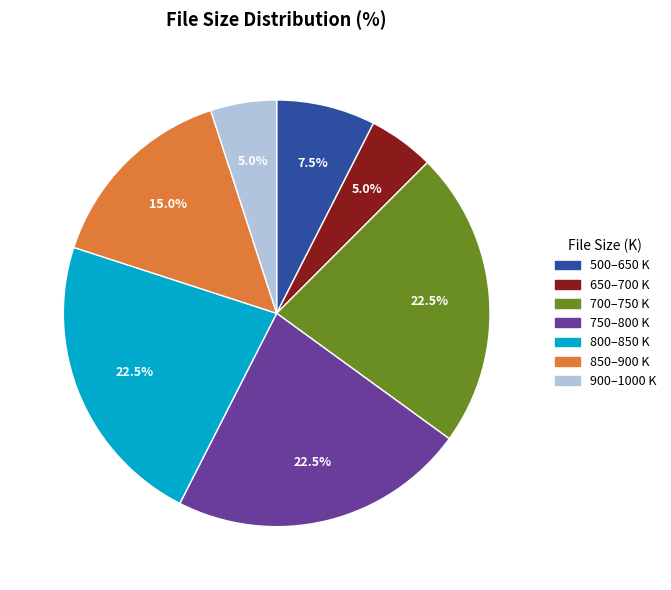

What percentage is NOT represented by 800–850 K?

77.5%